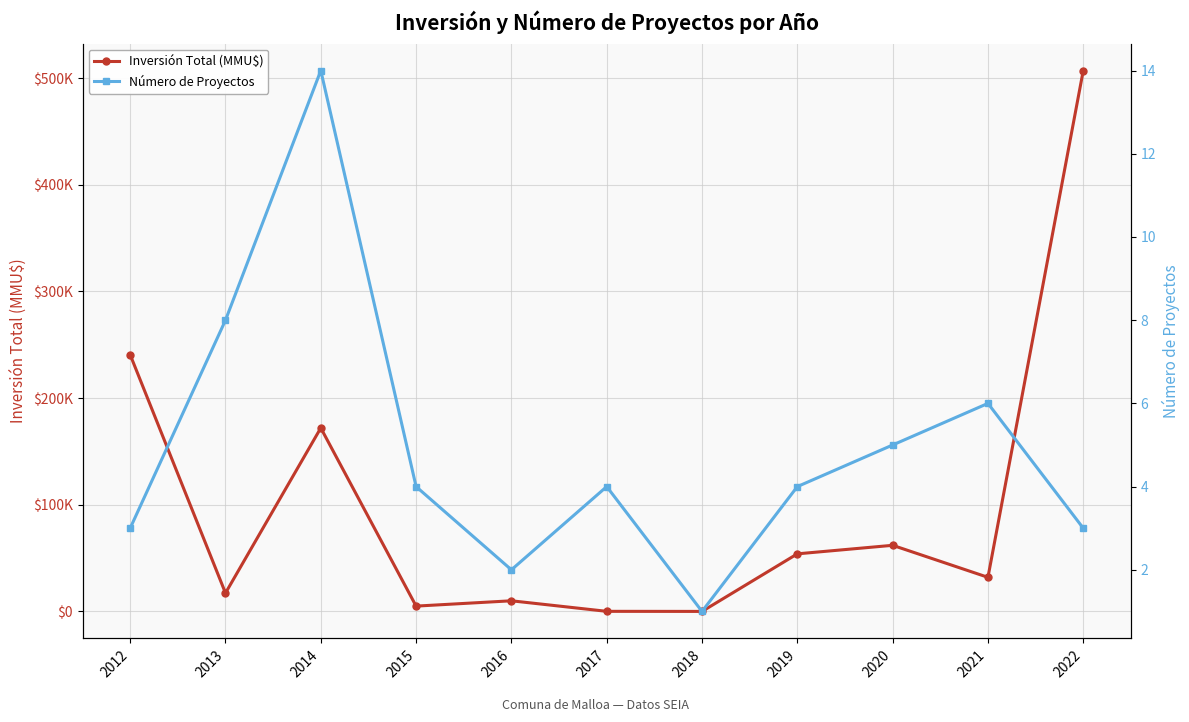

Is this an area chart (filled region under the line)?

No